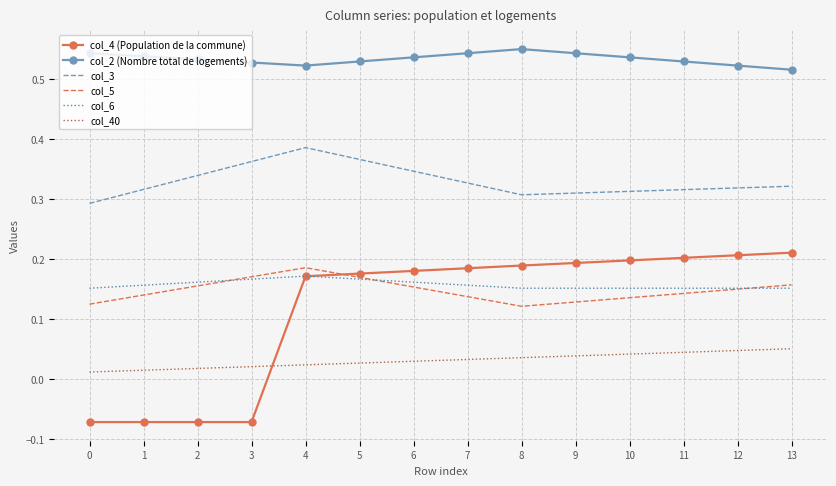

Which series has the largest range (max minus min)?

col_4 (Population de la commune)